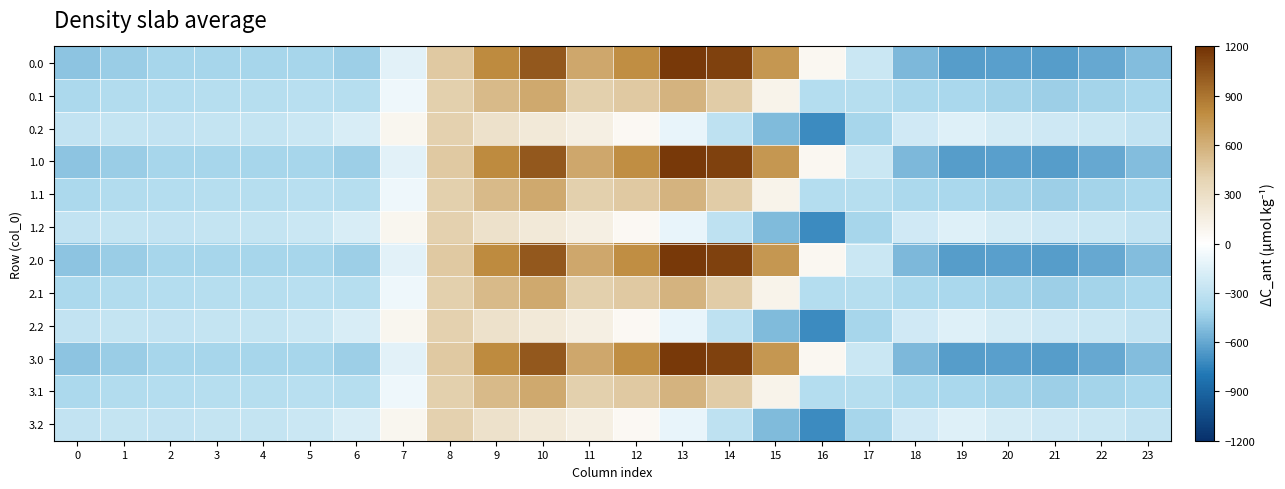

Reading left to right, extract all data points from this chart.

0.0: 0=-482.0	1=-449.5	2=-410.3	3=-404.4	4=-404.9	5=-410.8	6=-435.0	7=-136.4	8=454.2	9=804.0	10=1023.2	11=640.9	12=784.4	13=1167.2	14=1128.3	15=739.0	16=67.6	17=-250.3	18=-529.6	19=-644.5	20=-629.9	21=-638.4	22=-592.3	23=-511.3
0.1: 0=-384.6	1=-361.1	2=-347.9	3=-342.7	4=-339.6	5=-329.5	6=-345.2	7=-81.6	8=412.6	9=542.1	10=628.1	11=415.4	12=456.1	13=574.0	14=438.6	15=111.1	16=-353.7	17=-340.1	18=-388.5	19=-399.7	20=-414.5	21=-432.4	22=-419.9	23=-399.4
0.2: 0=-287.1	1=-272.7	2=-285.5	3=-281.0	4=-274.4	5=-248.1	6=-187.1	7=77.9	8=407.2	9=271.1	10=202.5	11=149.1	12=65.2	13=-104.4	14=-301.9	15=-522.2	16=-721.2	17=-409.5	18=-223.1	19=-151.1	20=-199.2	21=-226.4	22=-247.4	23=-287.5
1.0: 0=-482.0	1=-449.5	2=-410.3	3=-404.4	4=-404.9	5=-410.8	6=-435.0	7=-136.4	8=454.2	9=804.0	10=1023.2	11=640.9	12=784.4	13=1167.2	14=1128.3	15=739.0	16=67.6	17=-250.3	18=-529.6	19=-644.5	20=-629.9	21=-638.4	22=-592.3	23=-511.3
1.1: 0=-384.6	1=-361.1	2=-347.9	3=-342.7	4=-339.6	5=-329.5	6=-345.2	7=-81.6	8=412.6	9=542.1	10=628.1	11=415.4	12=456.1	13=574.0	14=438.6	15=111.1	16=-353.7	17=-340.1	18=-388.5	19=-399.7	20=-414.5	21=-432.4	22=-419.9	23=-399.4
1.2: 0=-287.1	1=-272.7	2=-285.5	3=-281.0	4=-274.4	5=-248.1	6=-187.1	7=77.9	8=407.2	9=271.1	10=202.5	11=149.1	12=65.2	13=-104.4	14=-301.9	15=-522.2	16=-721.2	17=-409.5	18=-223.1	19=-151.1	20=-199.2	21=-226.4	22=-247.4	23=-287.5
2.0: 0=-482.0	1=-449.5	2=-410.3	3=-404.4	4=-404.9	5=-410.8	6=-435.0	7=-136.4	8=454.2	9=804.0	10=1023.2	11=640.9	12=784.4	13=1167.2	14=1128.3	15=739.0	16=67.6	17=-250.3	18=-529.6	19=-644.5	20=-629.9	21=-638.4	22=-592.3	23=-511.3
2.1: 0=-384.6	1=-361.1	2=-347.9	3=-342.7	4=-339.6	5=-329.5	6=-345.2	7=-81.6	8=412.6	9=542.1	10=628.1	11=415.4	12=456.1	13=574.0	14=438.6	15=111.1	16=-353.7	17=-340.1	18=-388.5	19=-399.7	20=-414.5	21=-432.4	22=-419.9	23=-399.4
2.2: 0=-287.1	1=-272.7	2=-285.5	3=-281.0	4=-274.4	5=-248.1	6=-187.1	7=77.9	8=407.2	9=271.1	10=202.5	11=149.1	12=65.2	13=-104.4	14=-301.9	15=-522.2	16=-721.2	17=-409.5	18=-223.1	19=-151.1	20=-199.2	21=-226.4	22=-247.4	23=-287.5
3.0: 0=-482.0	1=-449.5	2=-410.3	3=-404.4	4=-404.9	5=-410.8	6=-435.0	7=-136.4	8=454.2	9=804.0	10=1023.2	11=640.9	12=784.4	13=1167.2	14=1128.3	15=739.0	16=67.6	17=-250.3	18=-529.6	19=-644.5	20=-629.9	21=-638.4	22=-592.3	23=-511.3
3.1: 0=-384.6	1=-361.1	2=-347.9	3=-342.7	4=-339.6	5=-329.5	6=-345.2	7=-81.6	8=412.6	9=542.1	10=628.1	11=415.4	12=456.1	13=574.0	14=438.6	15=111.1	16=-353.7	17=-340.1	18=-388.5	19=-399.7	20=-414.5	21=-432.4	22=-419.9	23=-399.4
3.2: 0=-287.1	1=-272.7	2=-285.5	3=-281.0	4=-274.4	5=-248.1	6=-187.1	7=77.9	8=407.2	9=271.1	10=202.5	11=149.1	12=65.2	13=-104.4	14=-301.9	15=-522.2	16=-721.2	17=-409.5	18=-223.1	19=-151.1	20=-199.2	21=-226.4	22=-247.4	23=-287.5